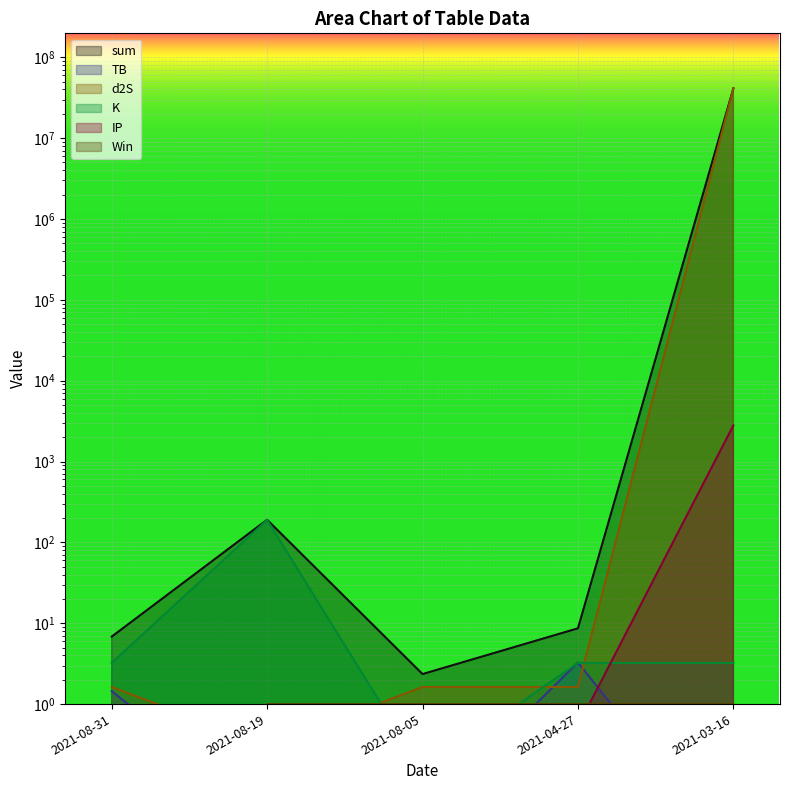

What is the difference between the maximum and minimum values in the sum series?

41251812.7